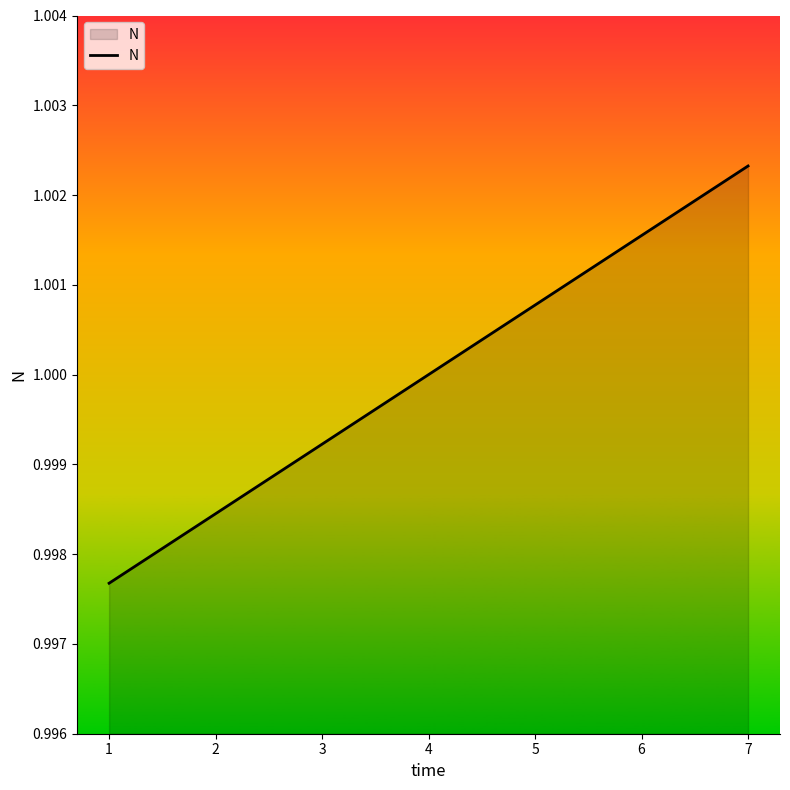

Which label corresponds to the largest value in the chart?

7